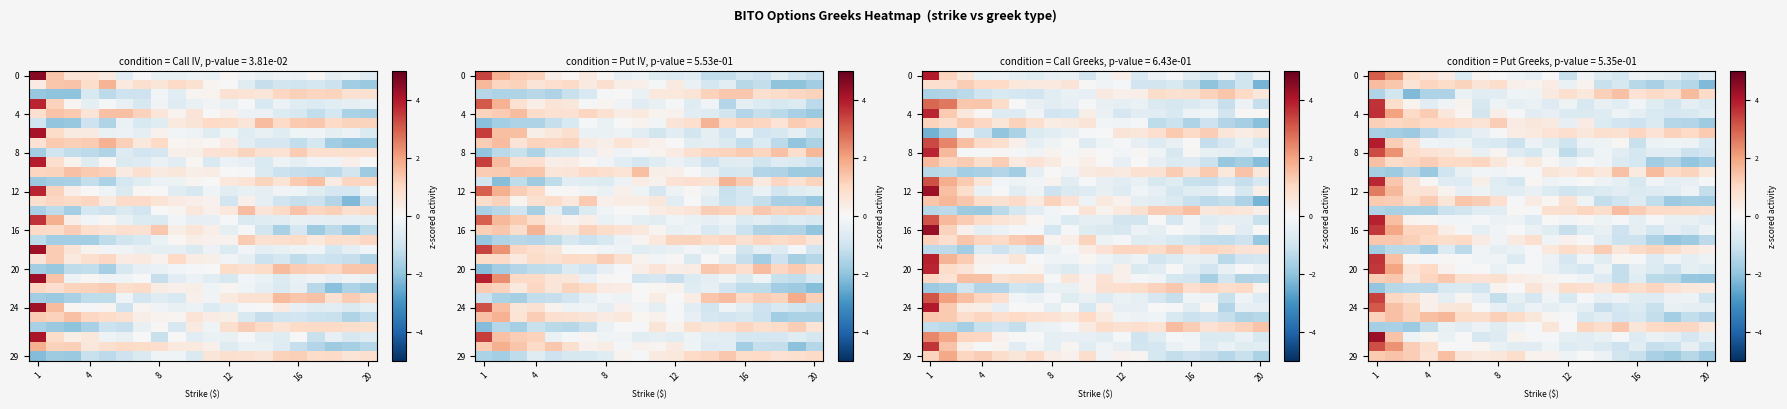

What is the total value across all series at 16?

3.5